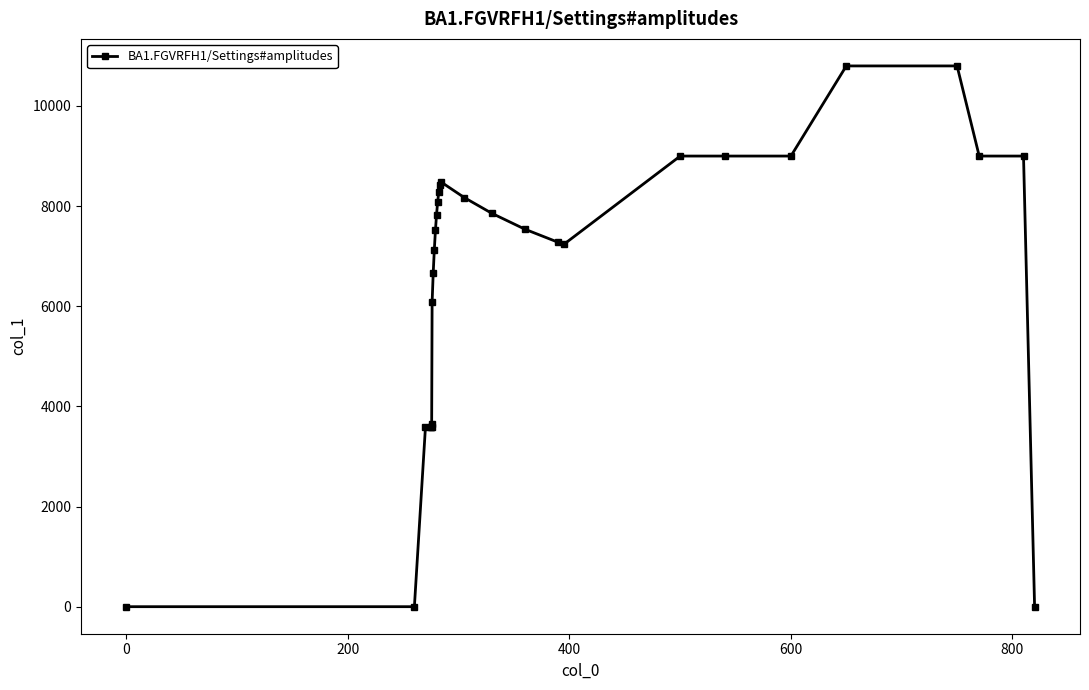

What is the average value?

6592.2